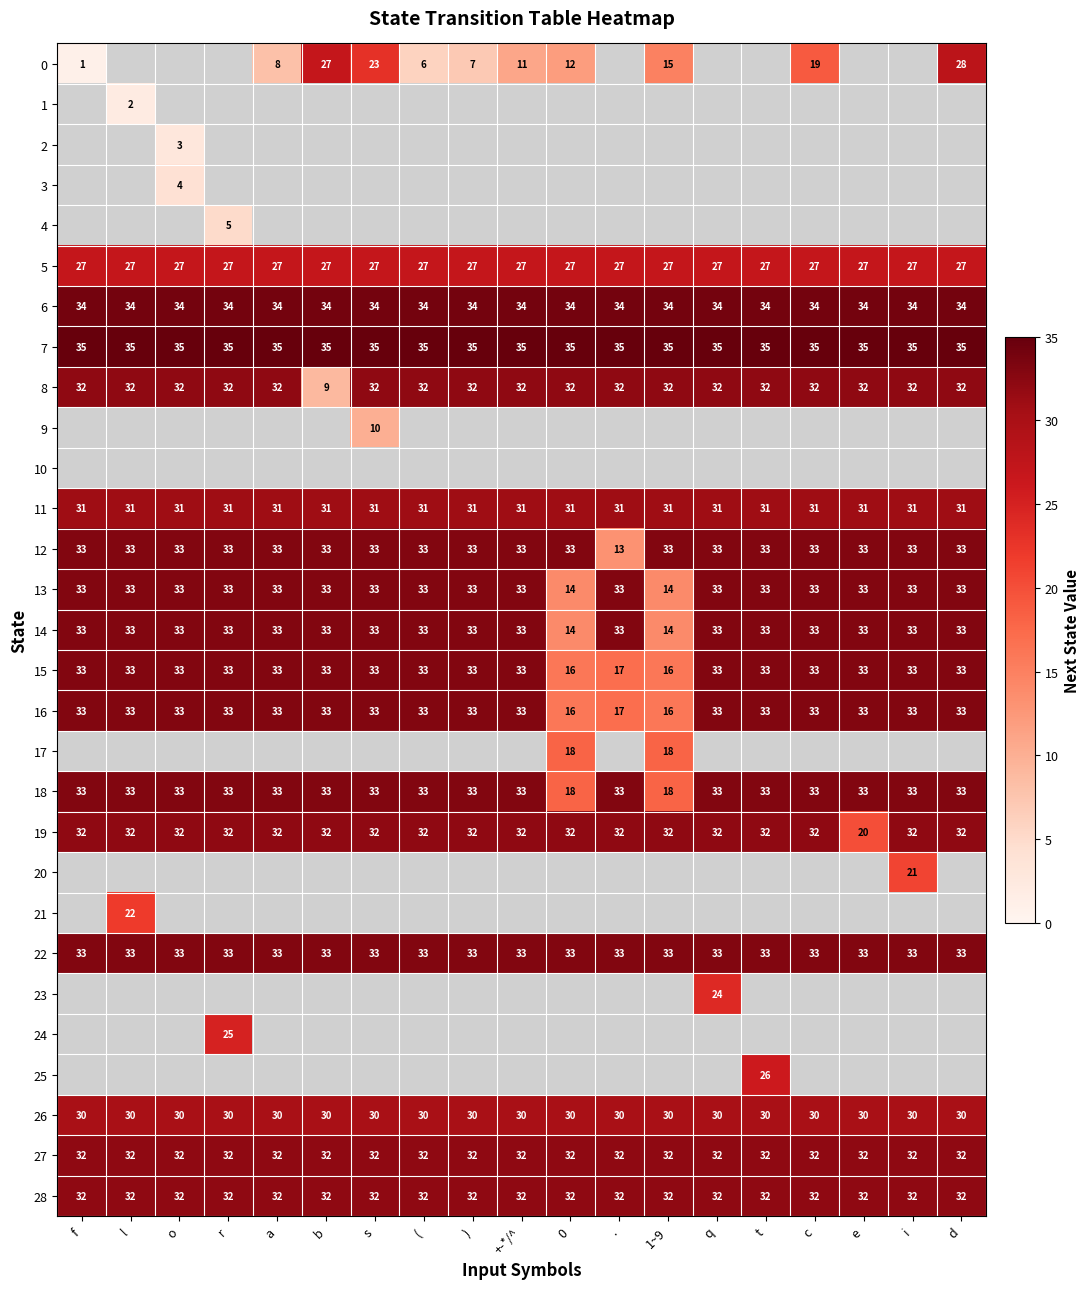

What is the sum of all 18 values?

597